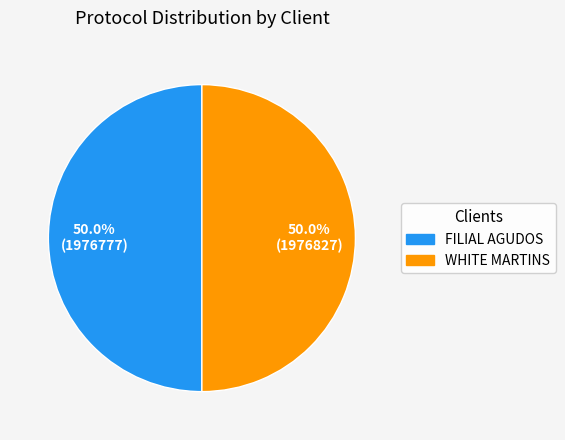

What percentage is NOT represented by FILIAL AGUDOS?

50.0%